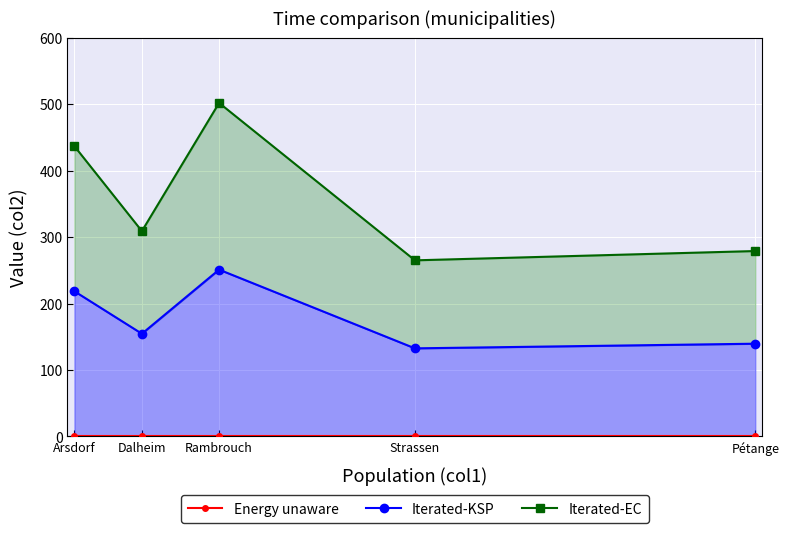

True or false: Energy unaware and Iterated-KSP intersect in this chart.

False